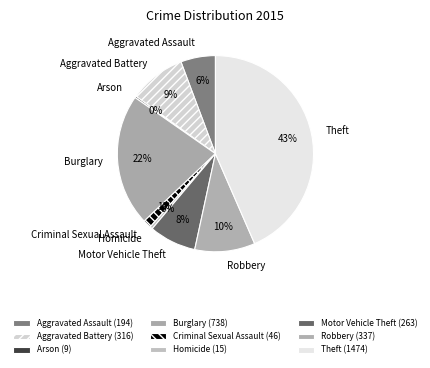

Do Burglary and Motor Vehicle Theft together represent more than half of the pie?

No